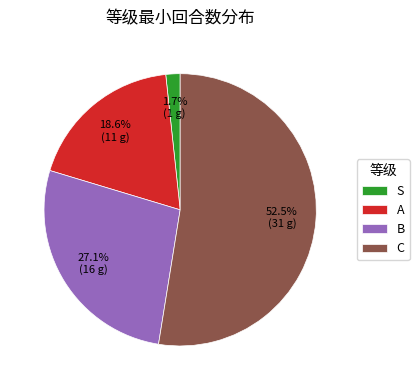

Rank the categories by value from lowest to highest.

S, A, B, C